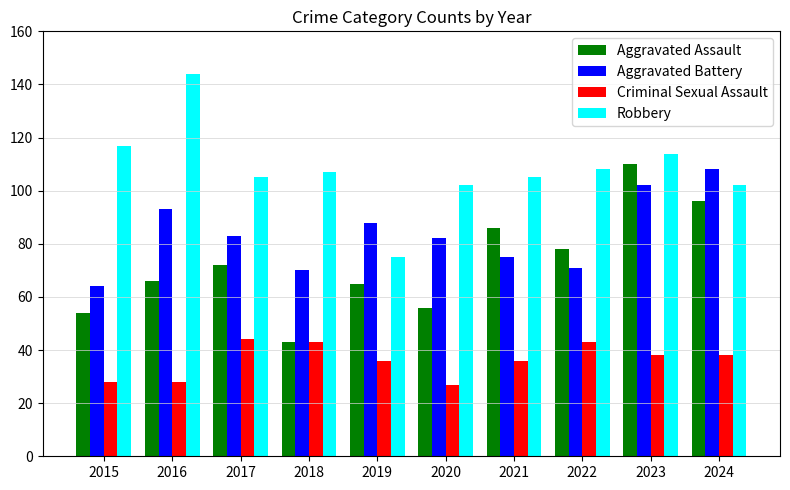

What is the sum of the Aggravated Battery values at 2017 and 2018?

153